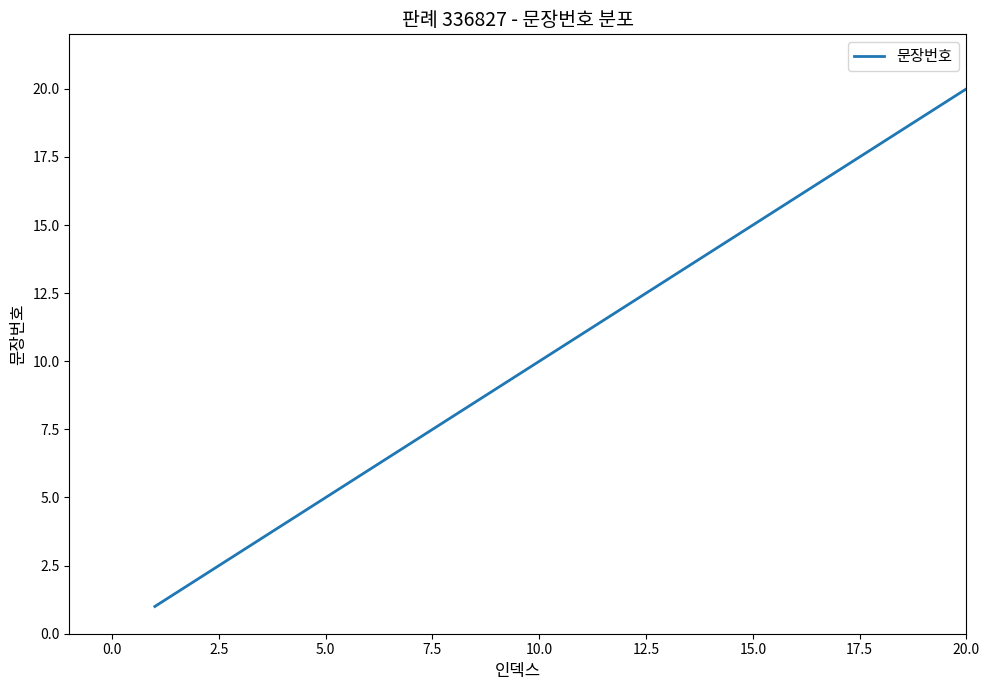

What is the sum of all values?

210